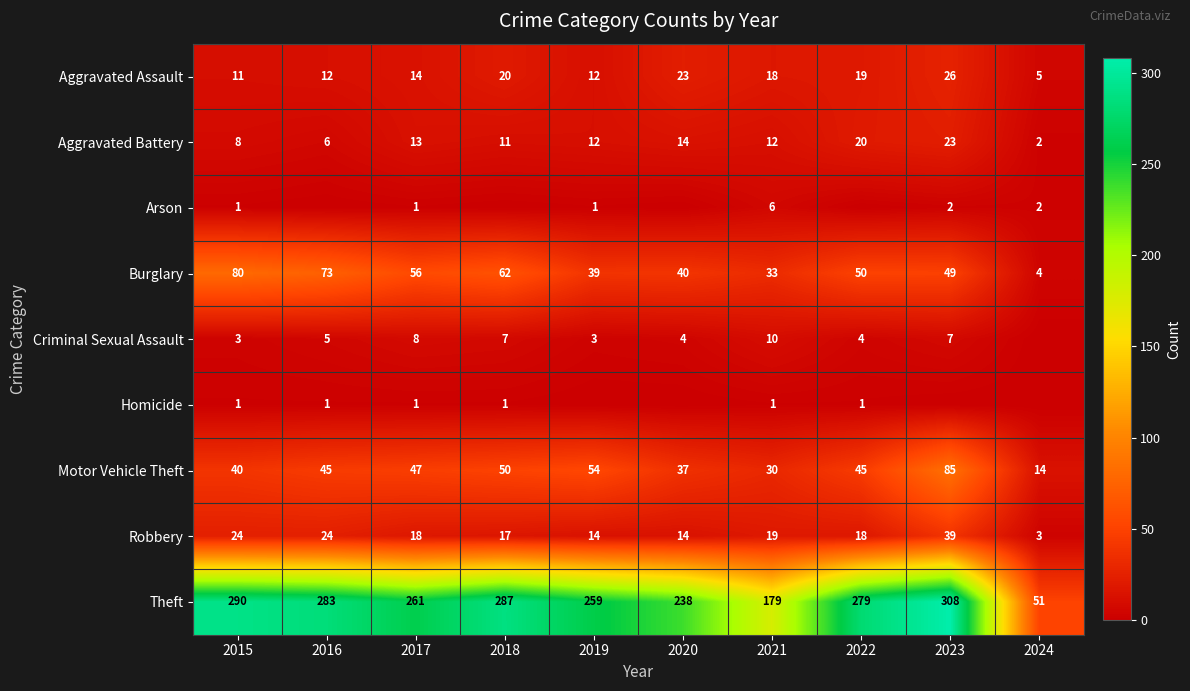

At which label does Theft reach its minimum?

2024